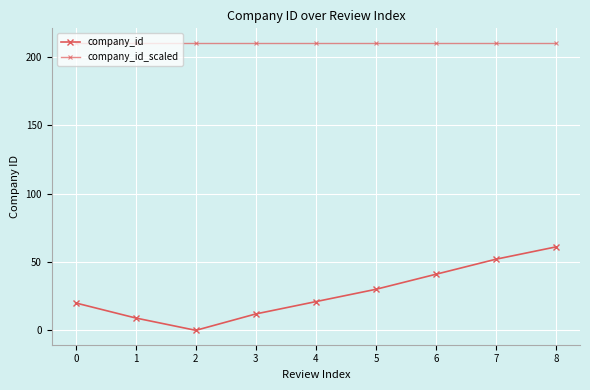

How many lines are shown in the chart?

2